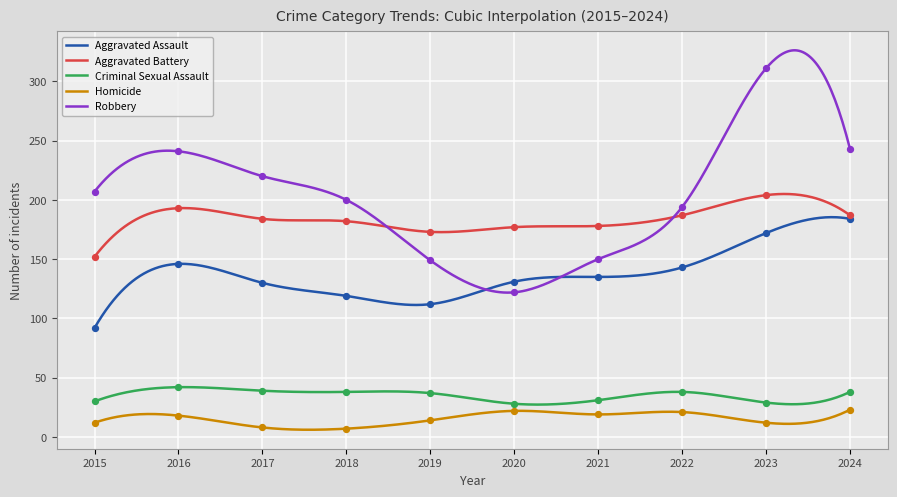

Which series has the largest total across all categories?

Robbery